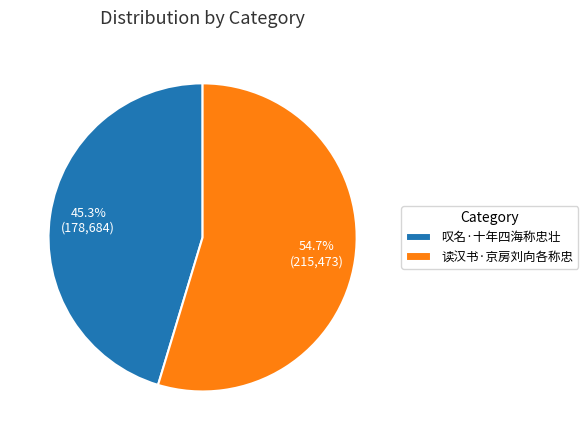

To the nearest percent, what is the difference between the largest and smallest slice percentages?

9%